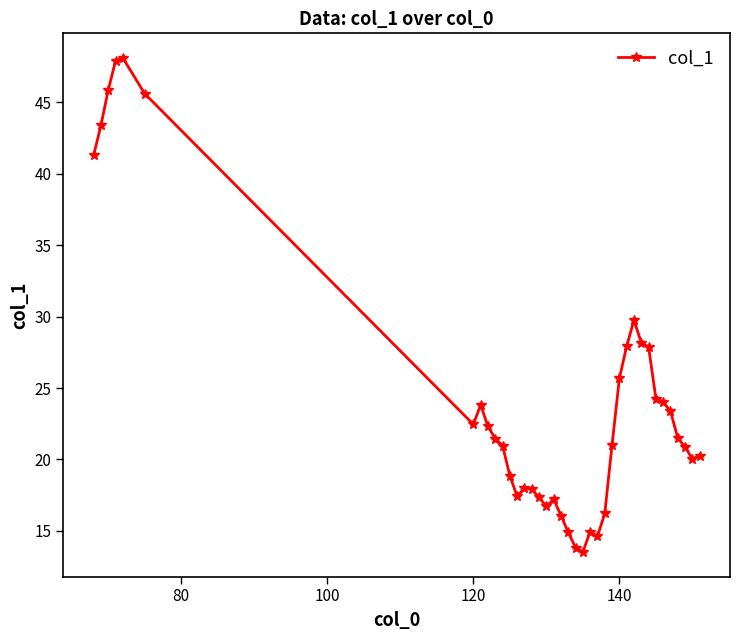

What is the average value?

24.4